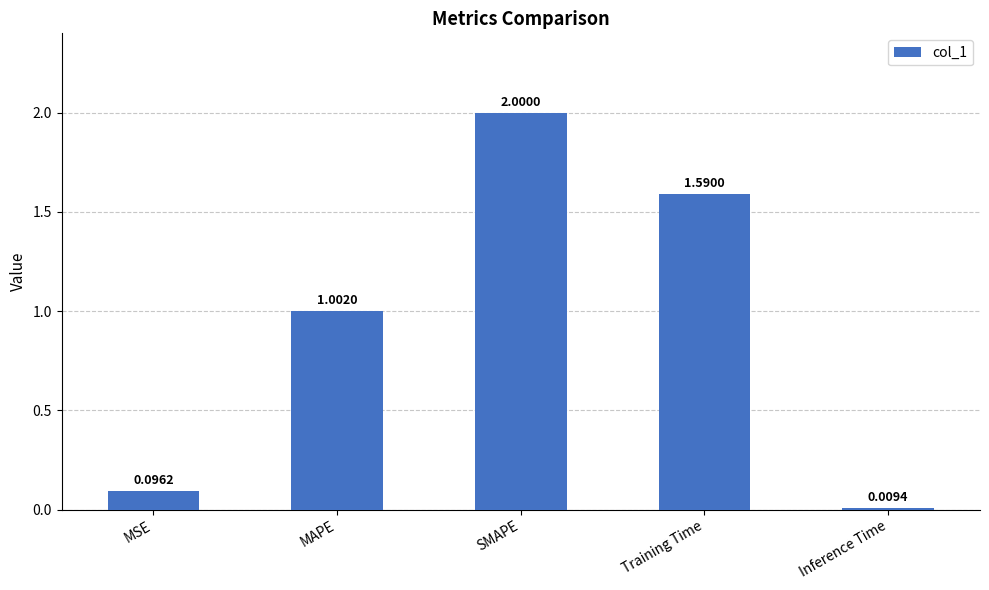

The value at MAPE is 1.0. True or false?

True